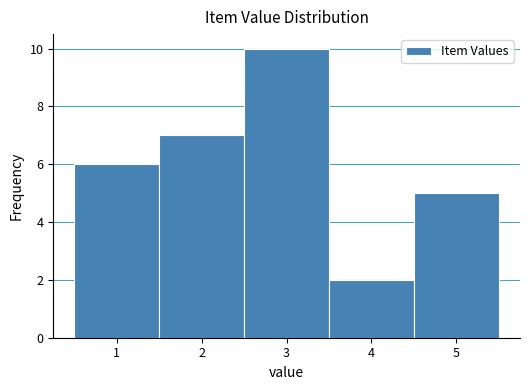

Reading left to right, list every bar in this chart as the range it spans on the x-axis followed by its height. The values are not printed on the chart, so give them approximately, as read against the axis.

0.5 to 1.5: 6
1.5 to 2.5: 7
2.5 to 3.5: 10
3.5 to 4.5: 2
4.5 to 5.5: 5